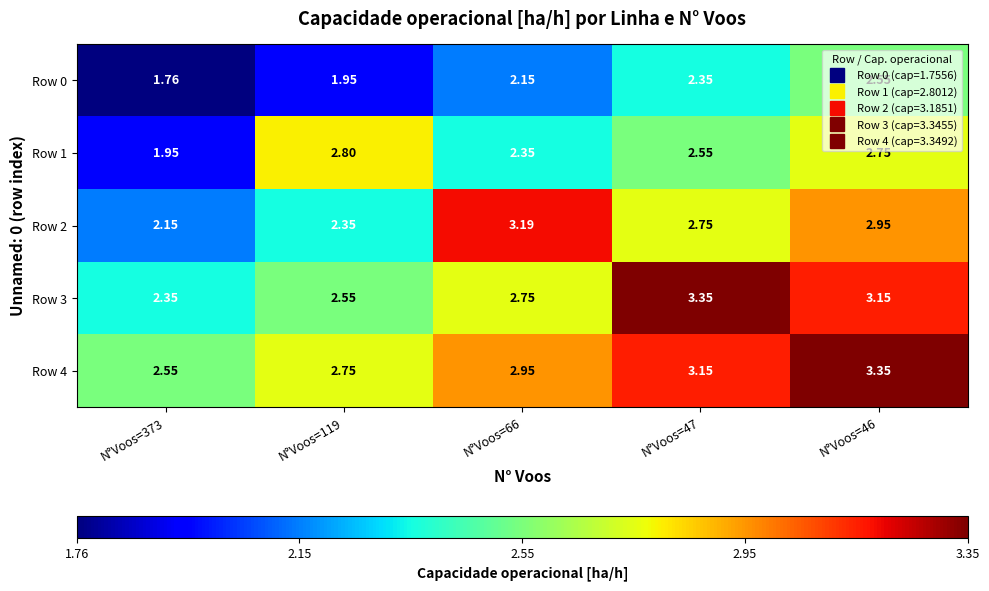

At how many categories does at least one series exceed 3?

3